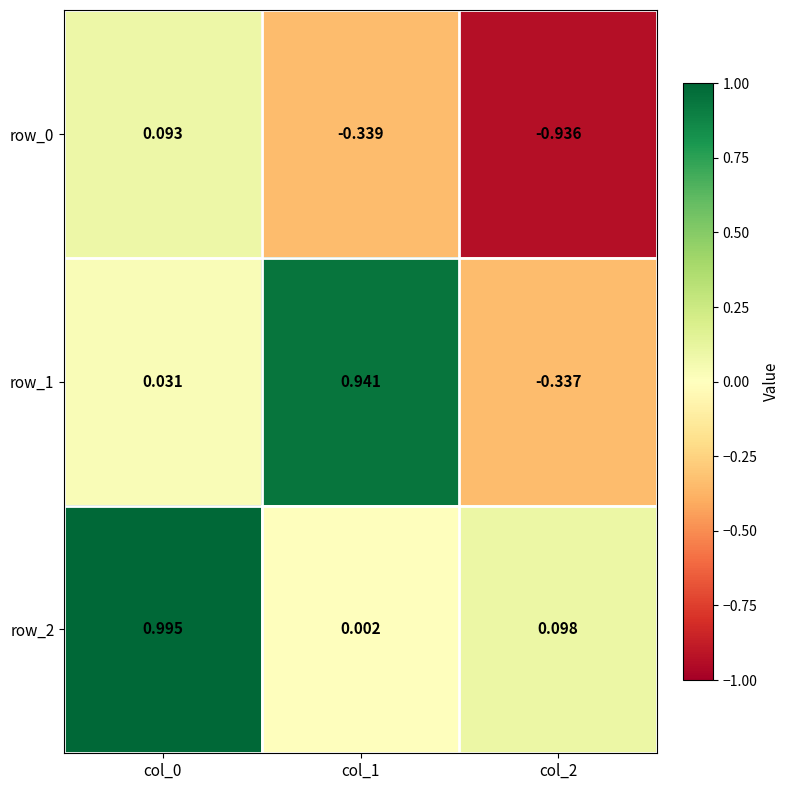

Is the value of row_0 at col_0 greater than the value of row_1 at col_0?

Yes